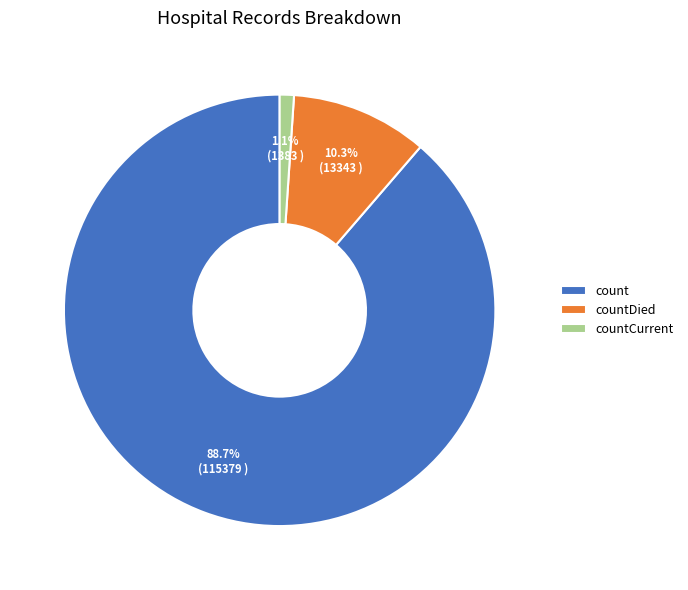

Approximately how many times larger is the value at countCurrent compared to countDied?

0.1